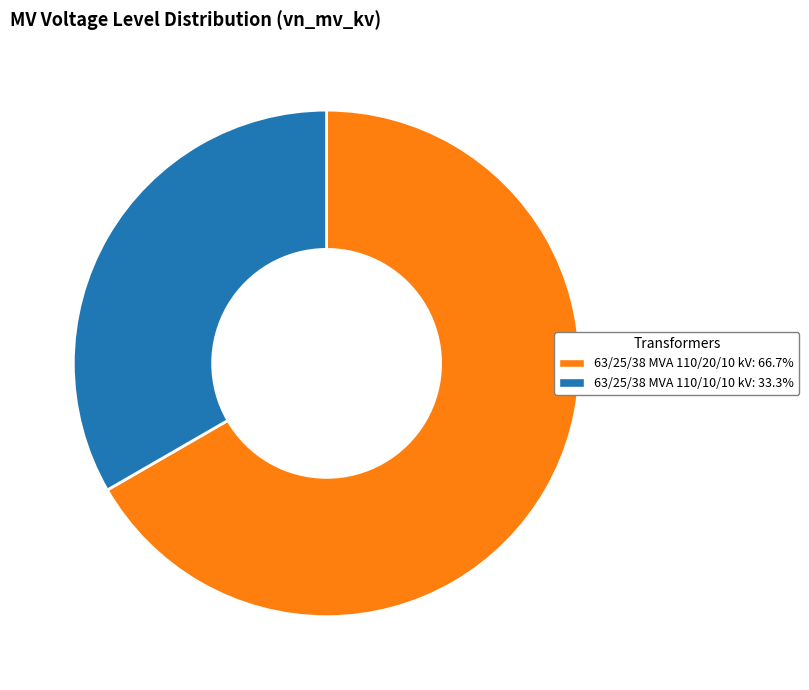

Do 63/25/38 MVA 110/10/10 kV and 63/25/38 MVA 110/20/10 kV together represent more than half of the pie?

Yes